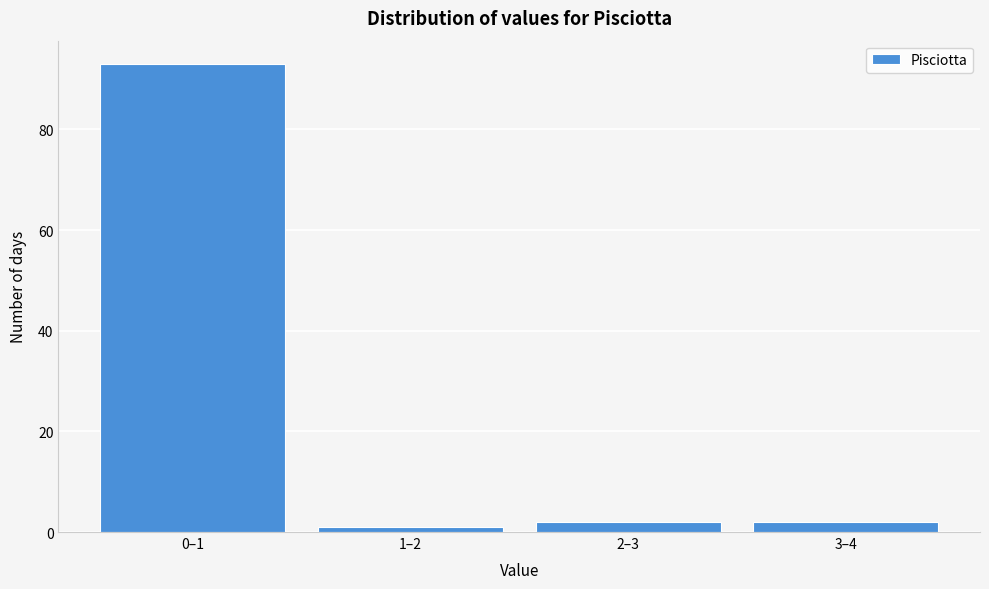

Reading left to right, extract all data points from this chart.

0–1=93	1–2=1	2–3=2	3–4=2